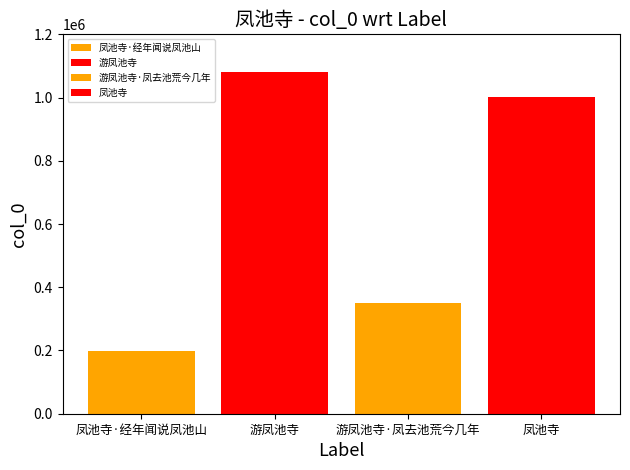

How many categories are shown in the chart?

1